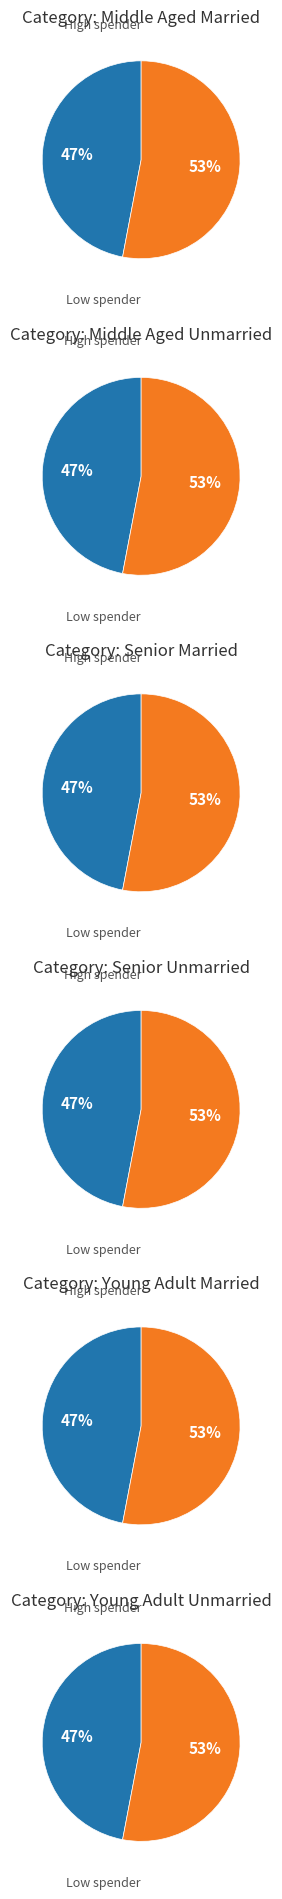

Which series has the largest range (max minus min)?

High spender